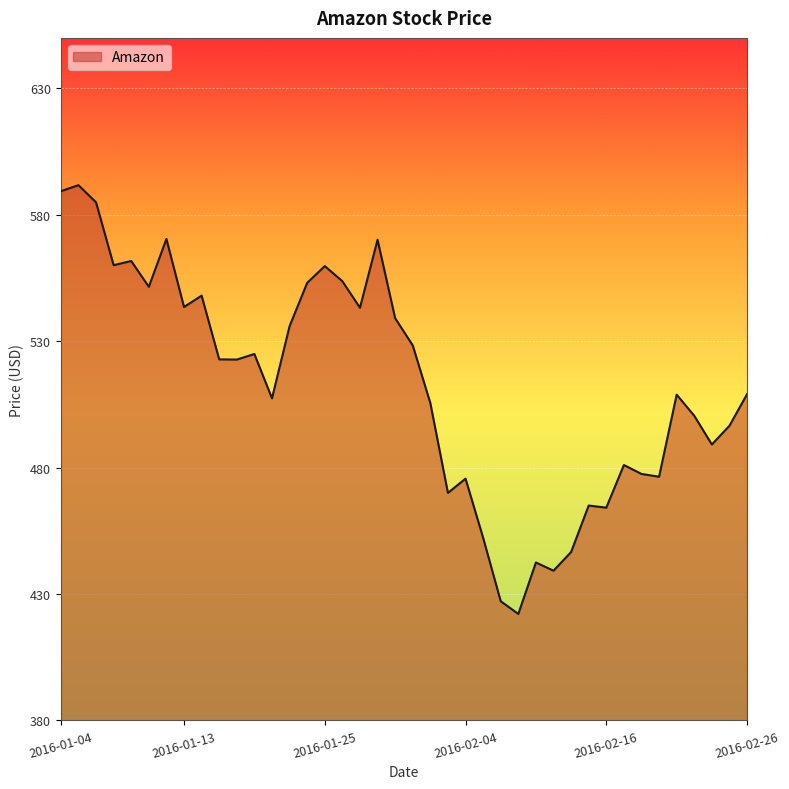

What is the difference between the maximum and minimum values?

169.6